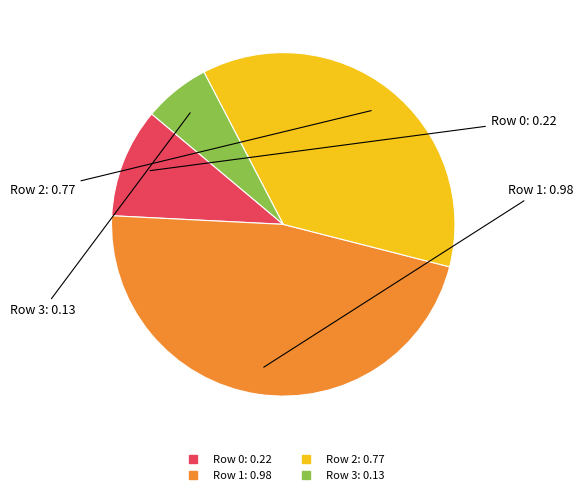

Rank the categories by value from lowest to highest.

Row 3, Row 0, Row 2, Row 1